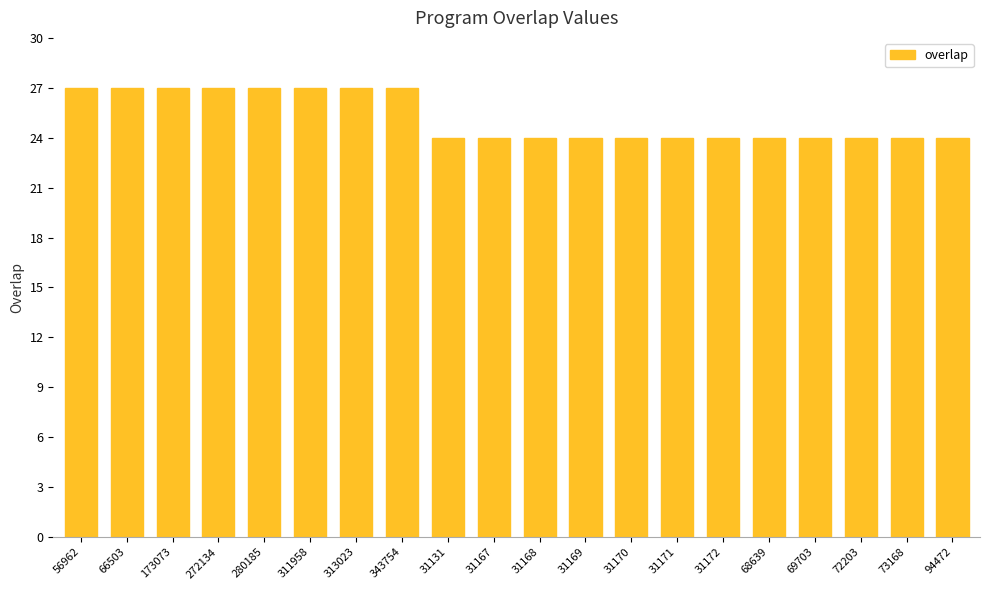

What is the label of the 3rd bar from the left?

173073